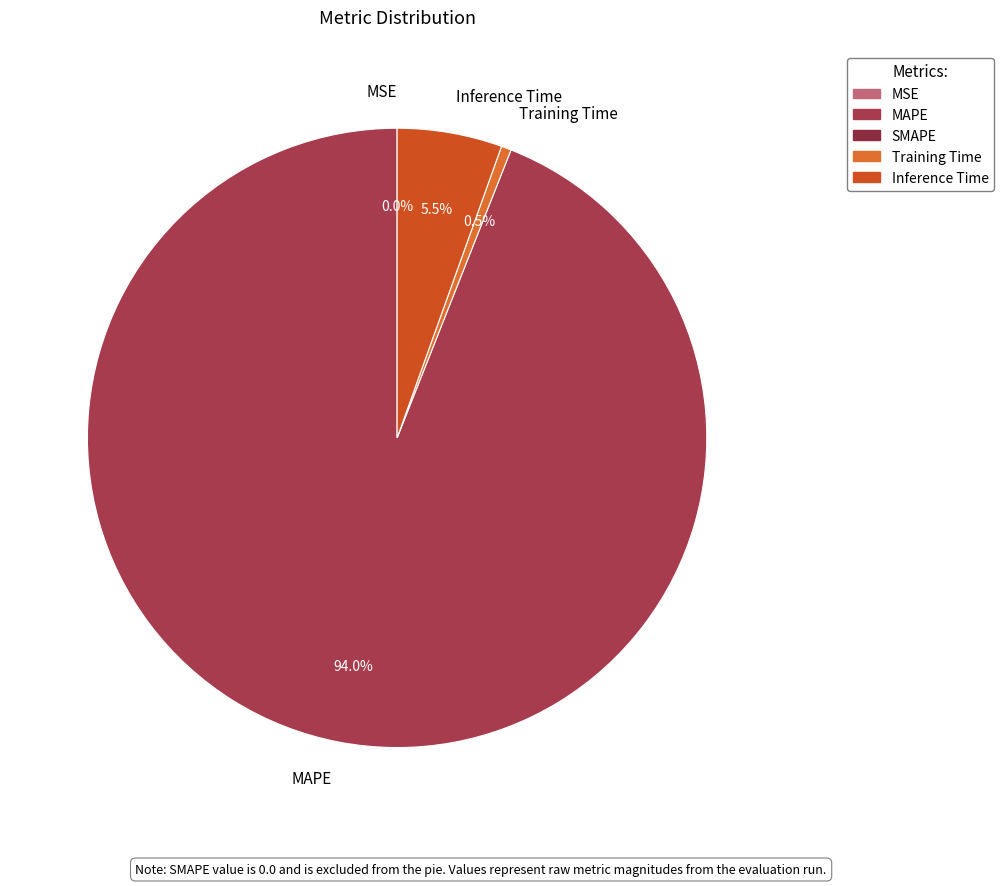

Is the sum of MAPE and Training Time greater than half?

Yes